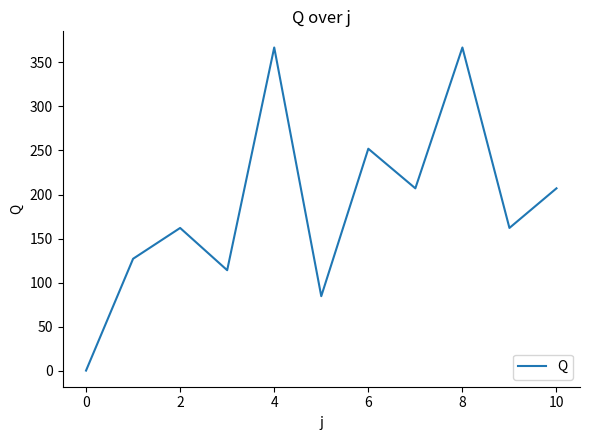

What is the difference between the maximum and minimum values?

367.0